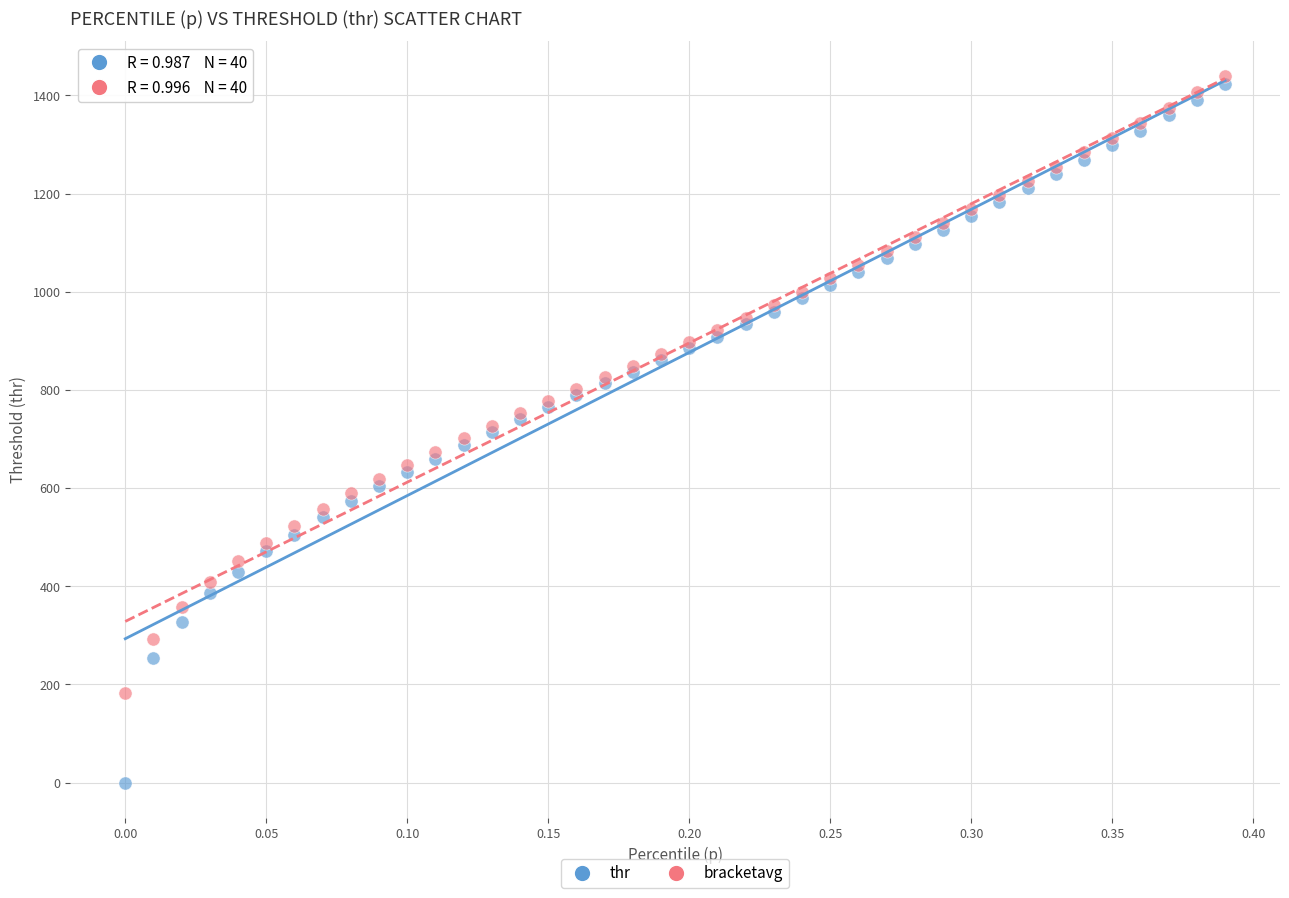

What is the X range (max minus min) for the scatter plot?

0.4